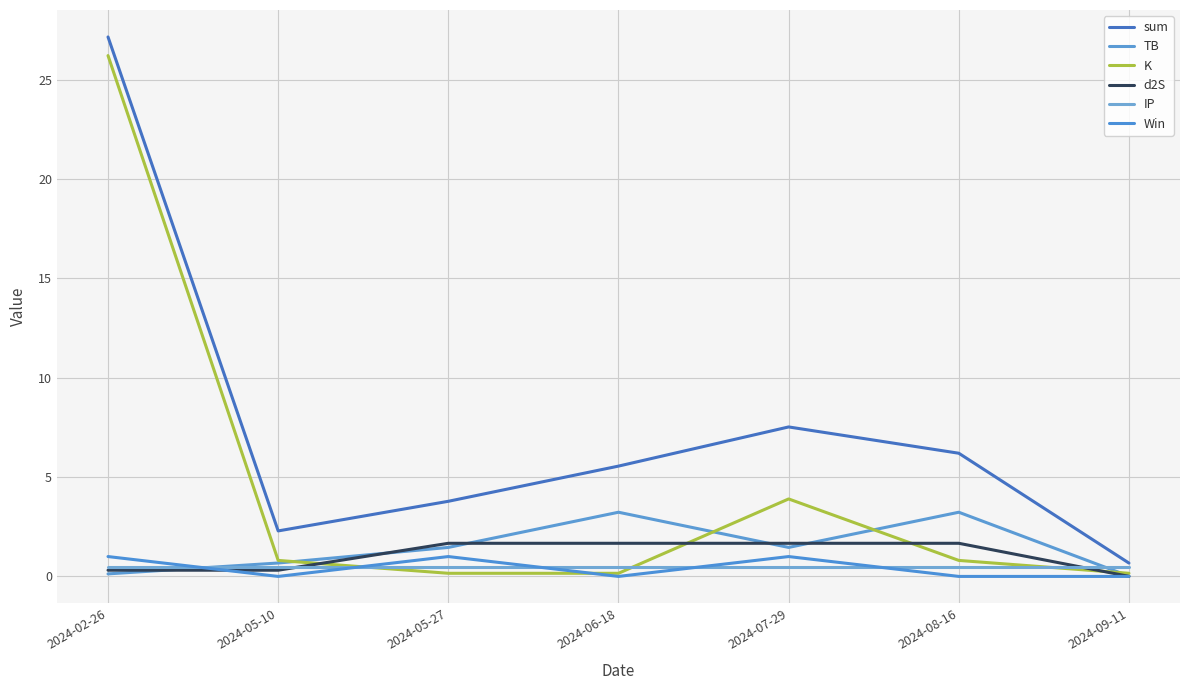

What is the difference between the d2S values at 2024-06-18 and 2024-02-26?

1.4